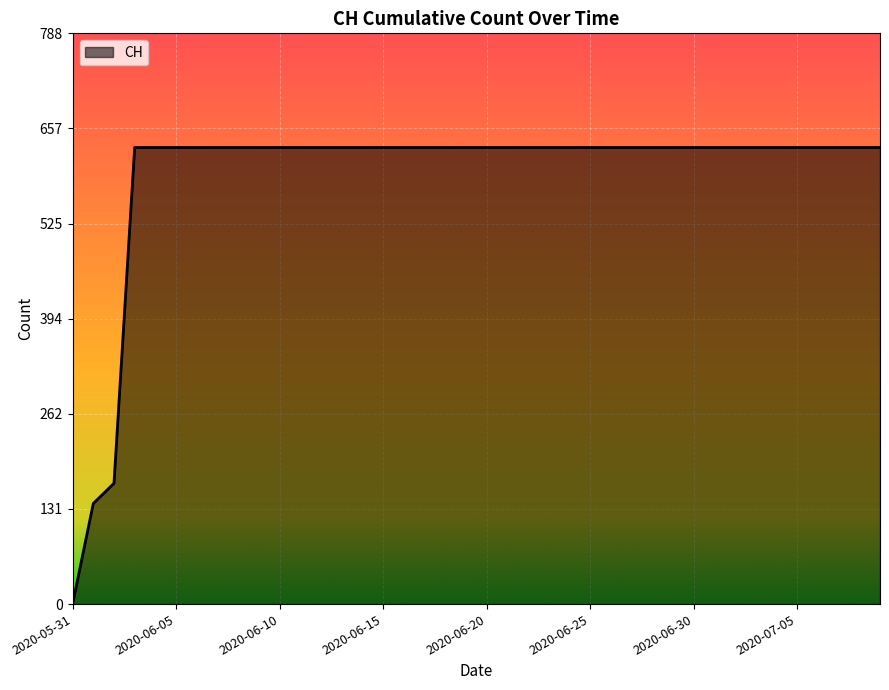

What is the greatest value displayed?

631